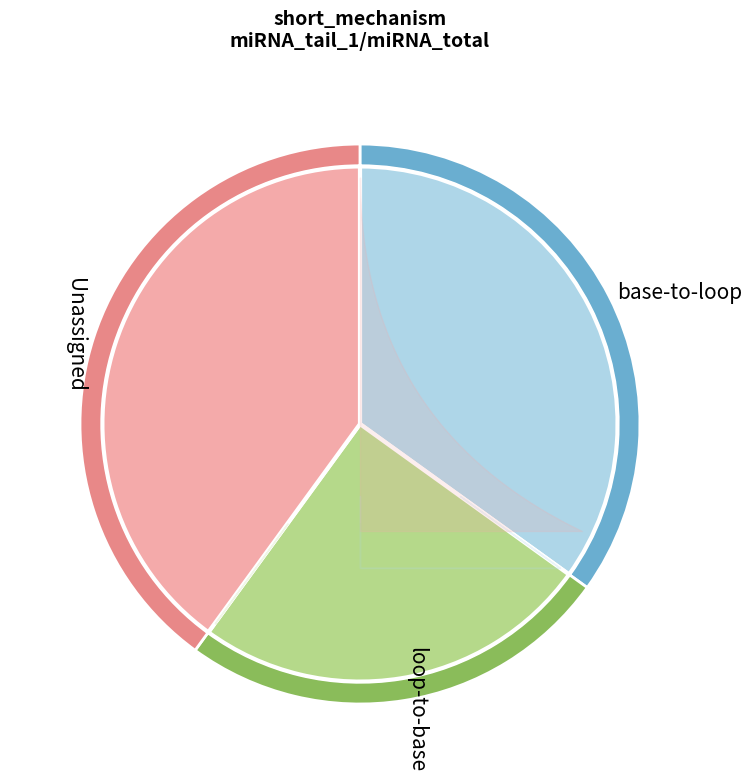

Does base-to-loop represent more than half of the total?

No